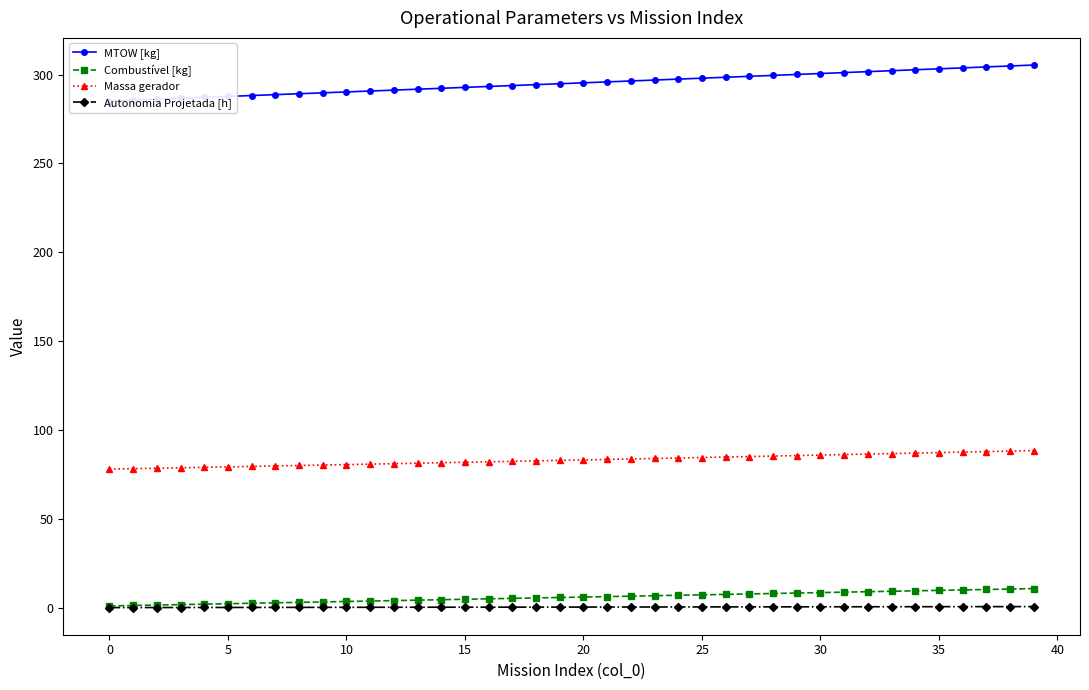

Is it true that MTOW [kg] equals 449.4 at 17?

False